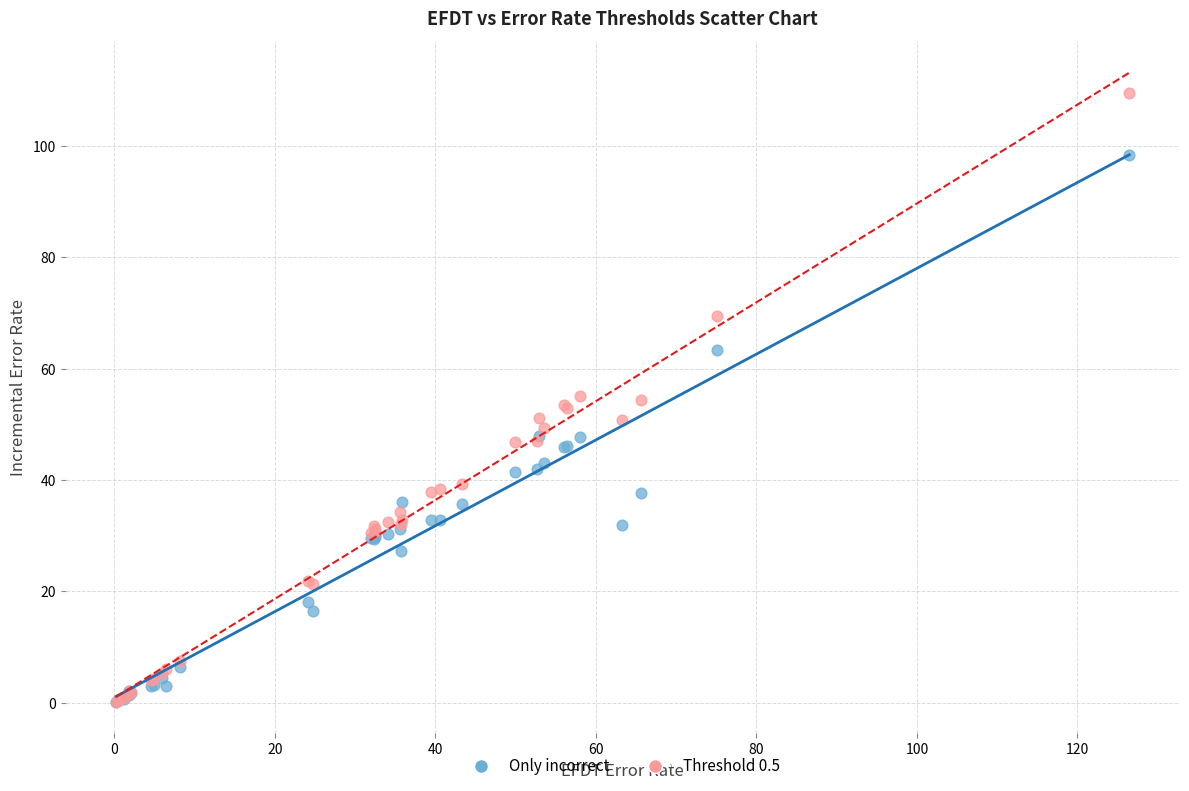

Which series contains the highest Y value?

Threshold 0.5